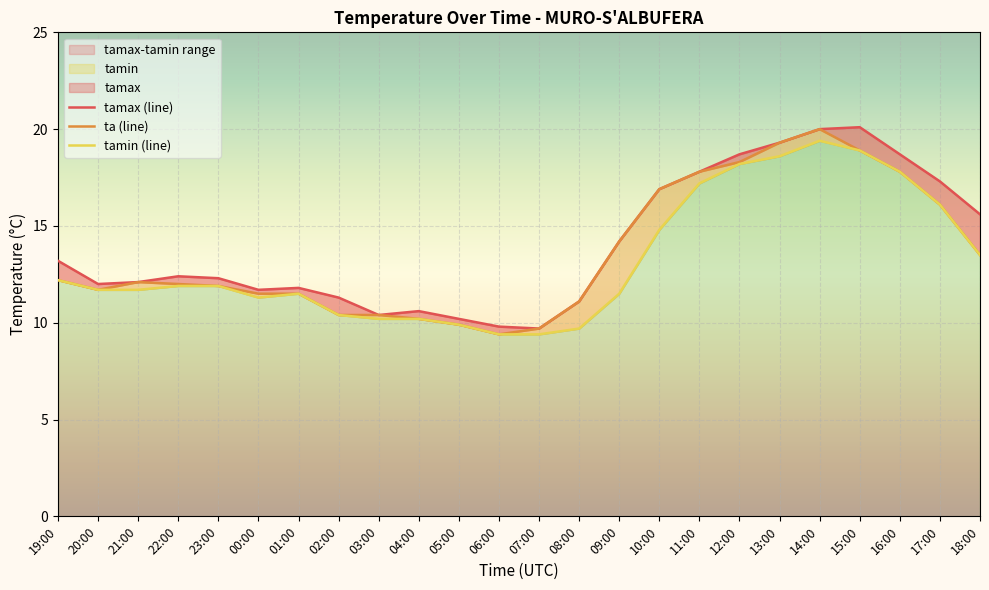

Rank the series by their average value, from lowest to highest.

tamin, ta, tamax